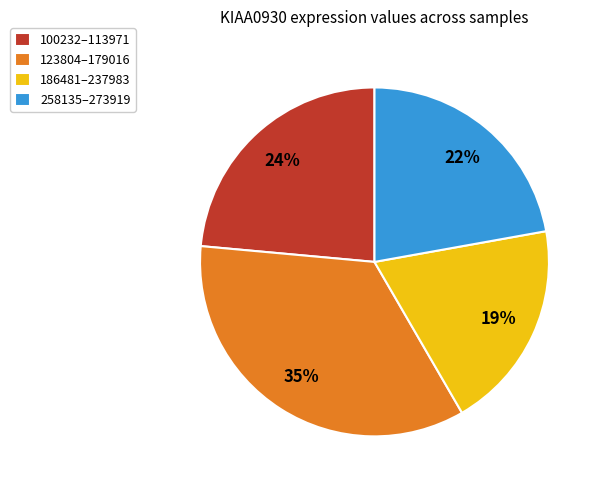

Rank the categories by value from highest to lowest.

123804–179016, 100232–113971, 258135–273919, 186481–237983